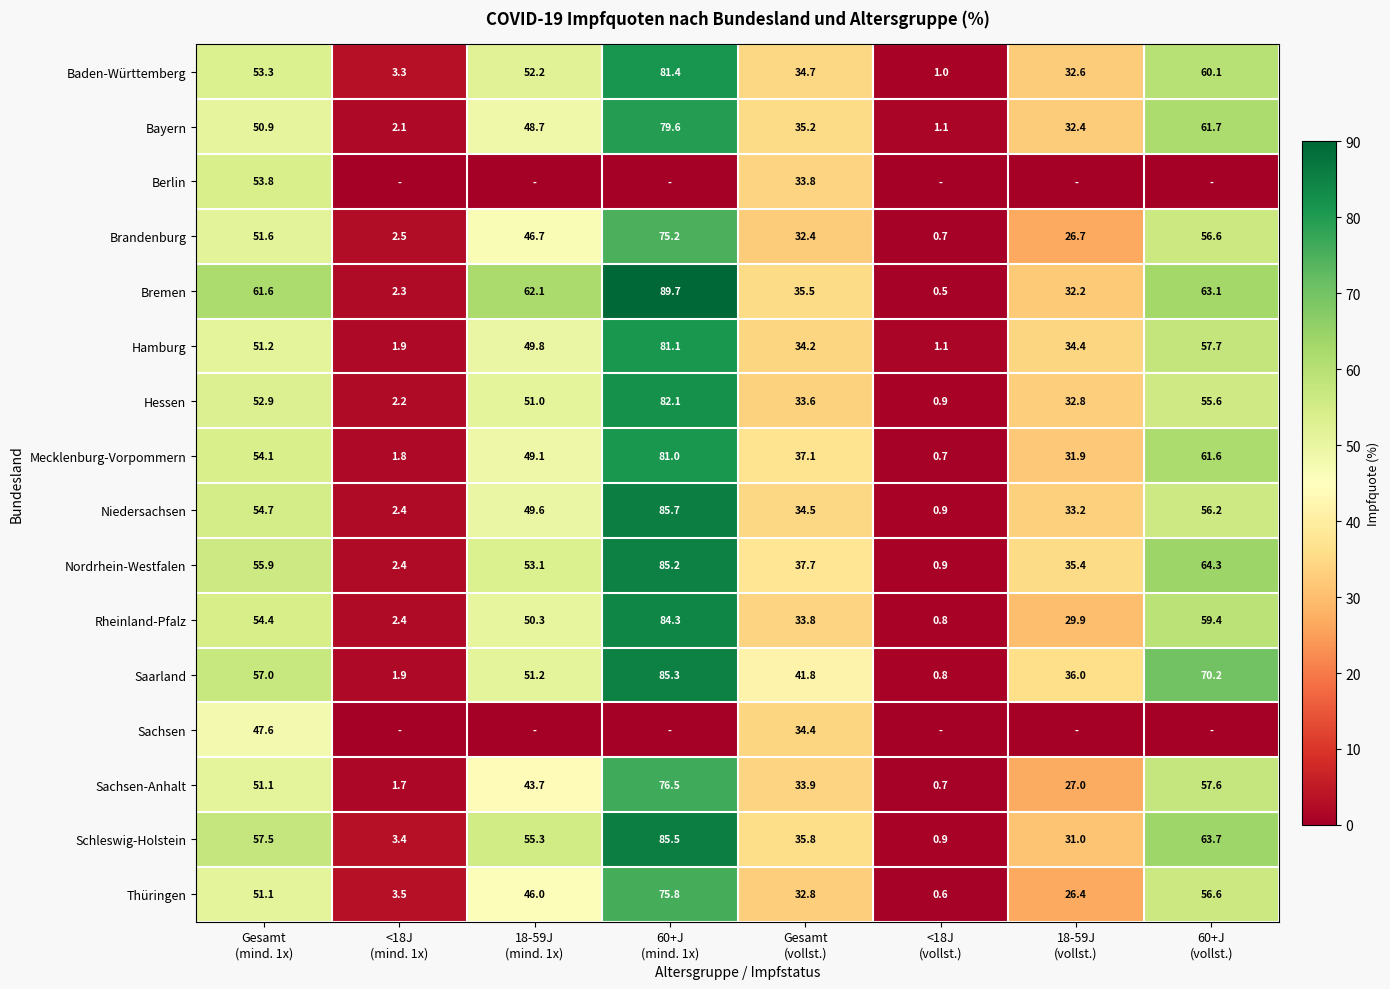

What is the maximum value for Rheinland-Pfalz?

84.3